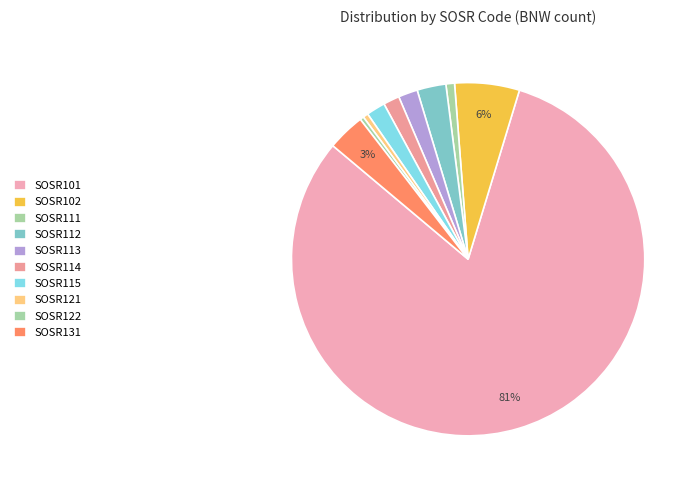

What portion of the pie excludes SOSR131?

96.6%